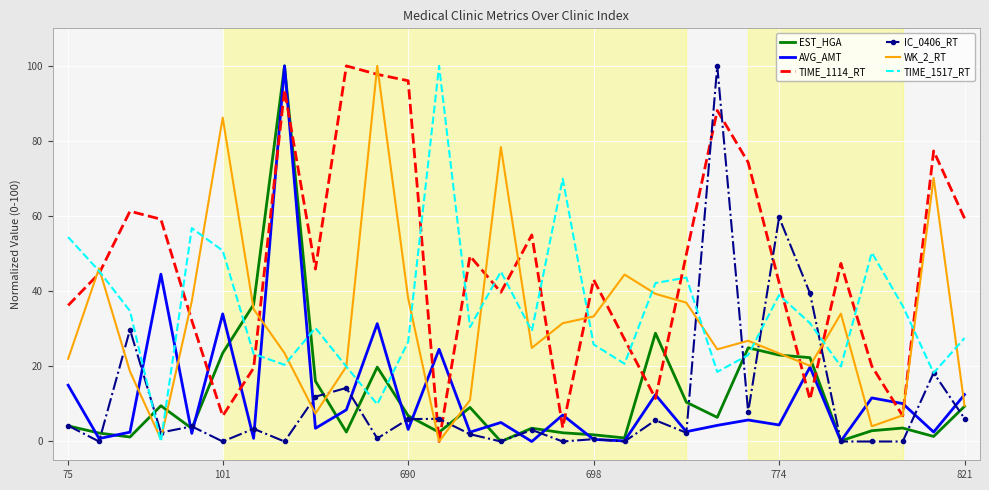

True or false: IC_0406_RT has more than 2 interior local peaks.

True